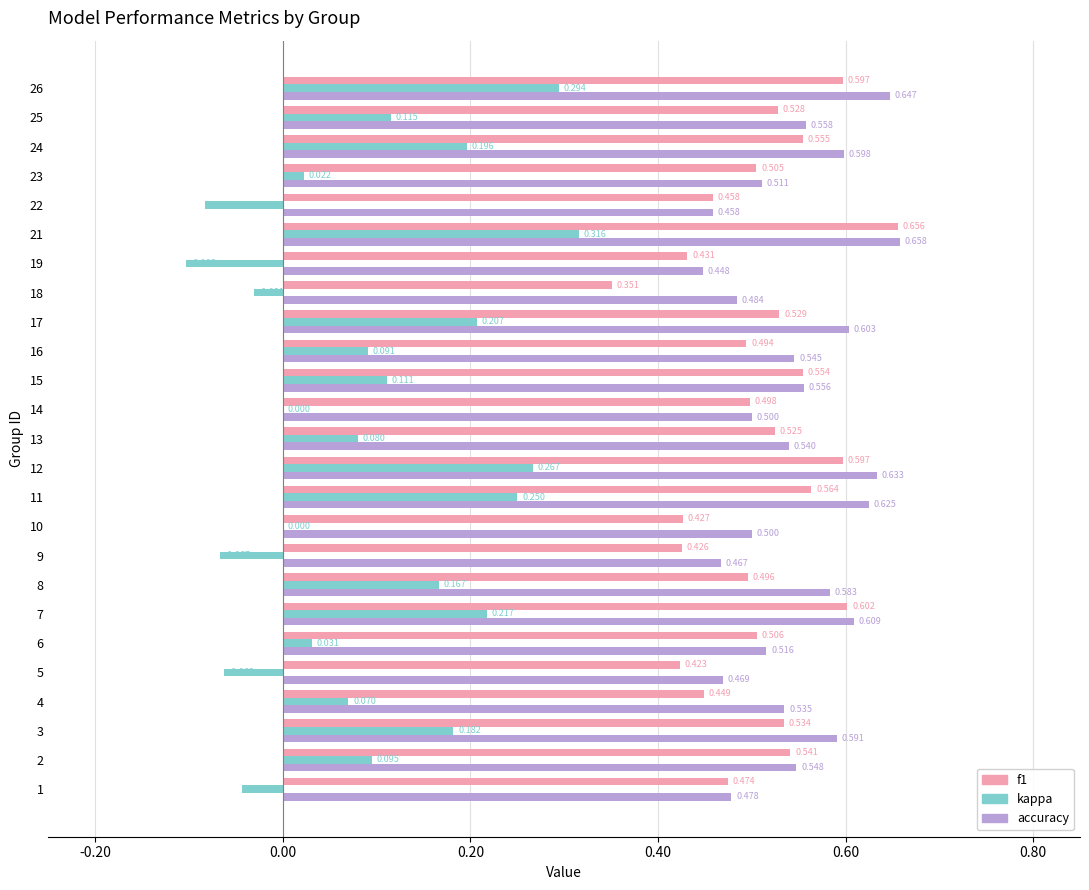

Is the value of kappa at 9 greater than the value of f1 at 10?

No